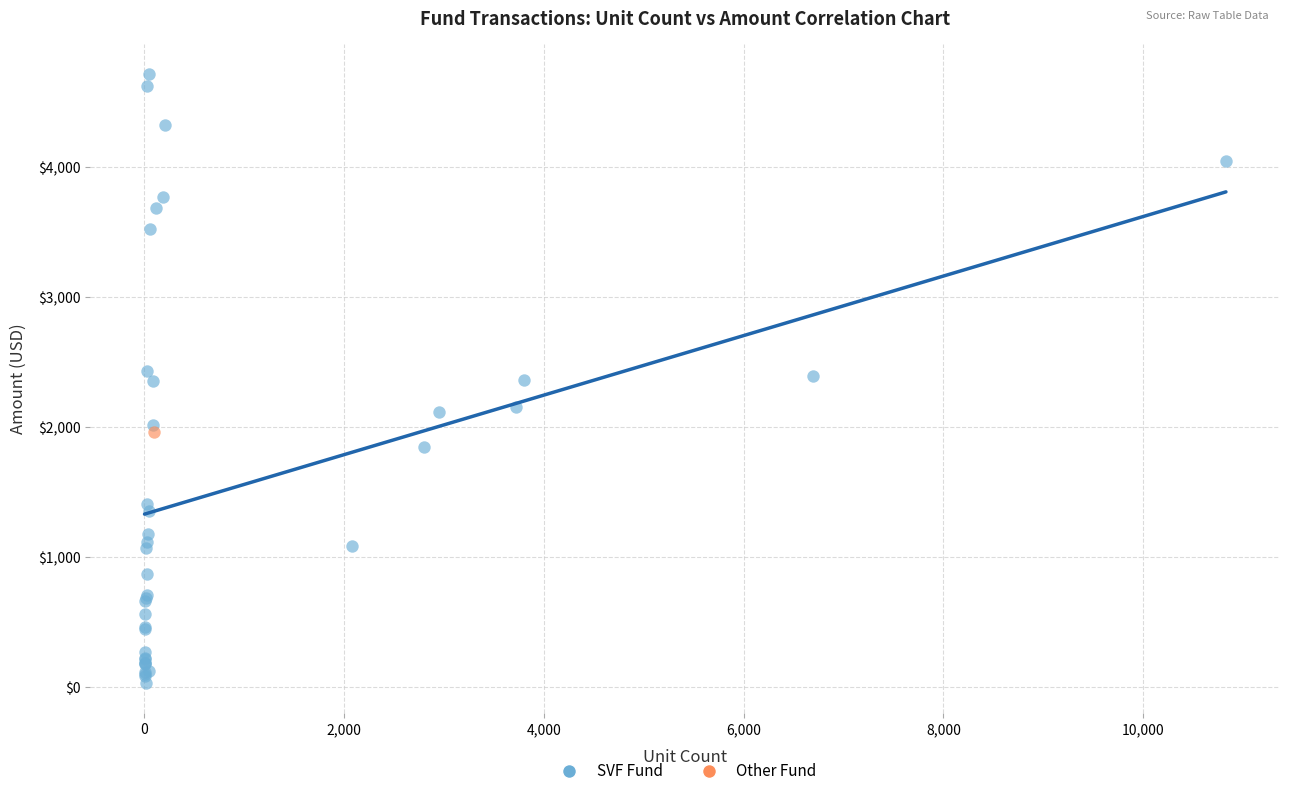

What are all the series names shown in the legend?

SVF Fund, Other Fund